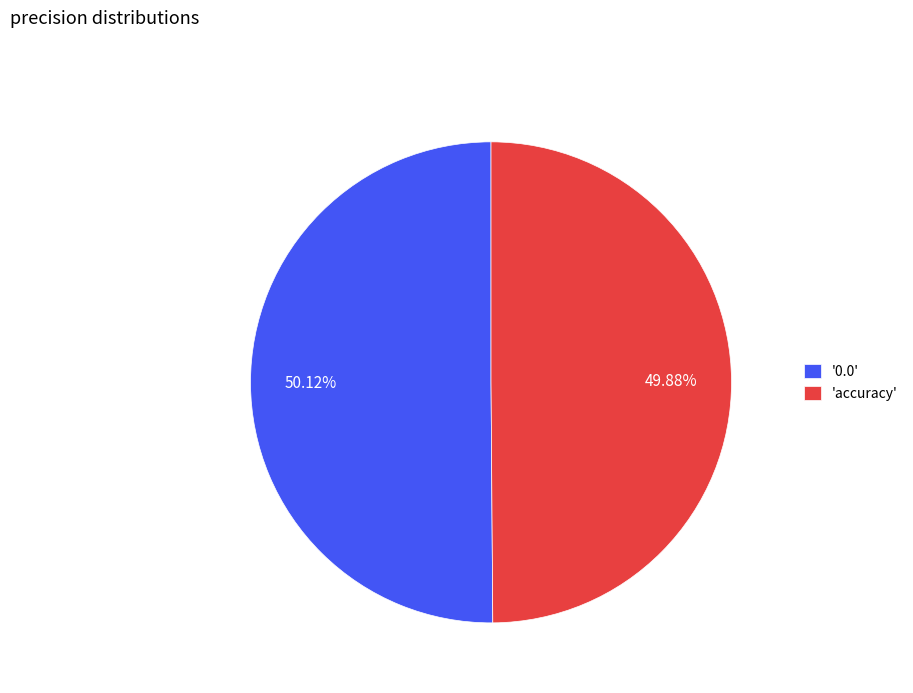

Is the sum of 'accuracy' and '0.0' greater than half?

Yes